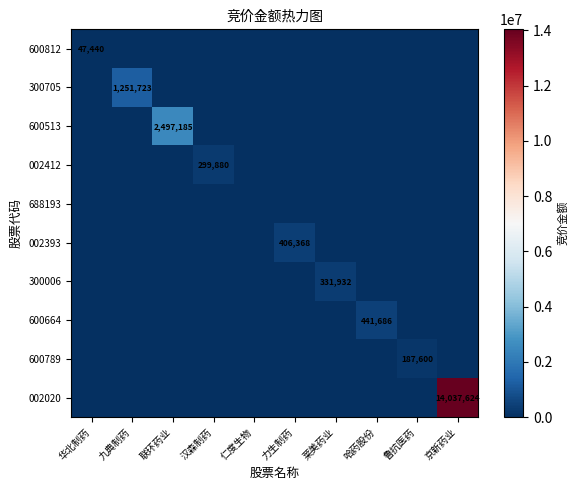

Is it true that 600812 equals 47440 at 华北制药?

True